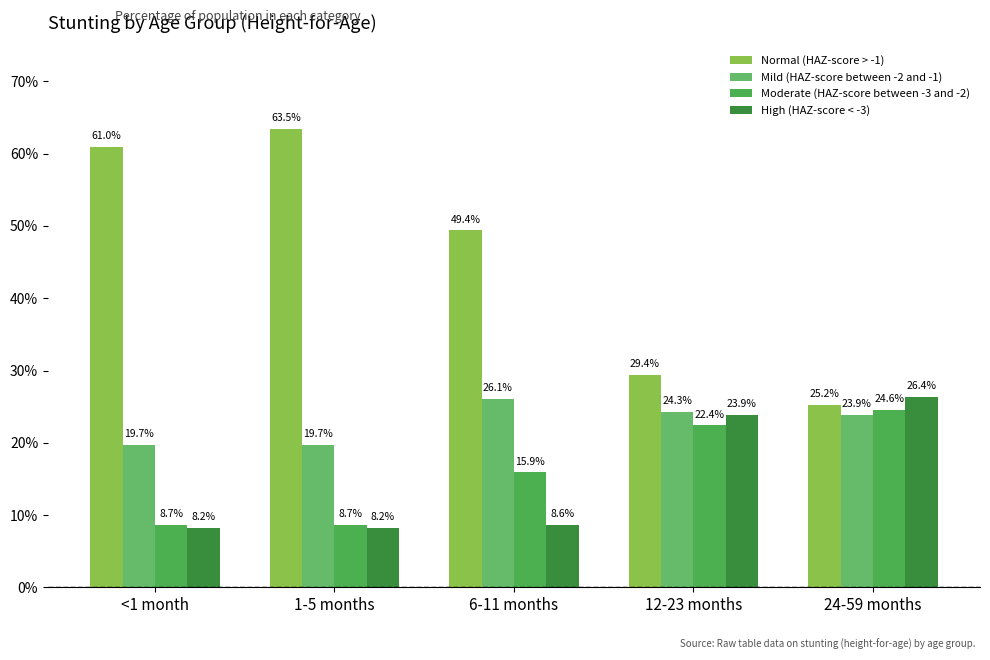

The value of Moderate (HAZ-score between -3 and -2) at 1-5 months is 0.1. True or false?

True